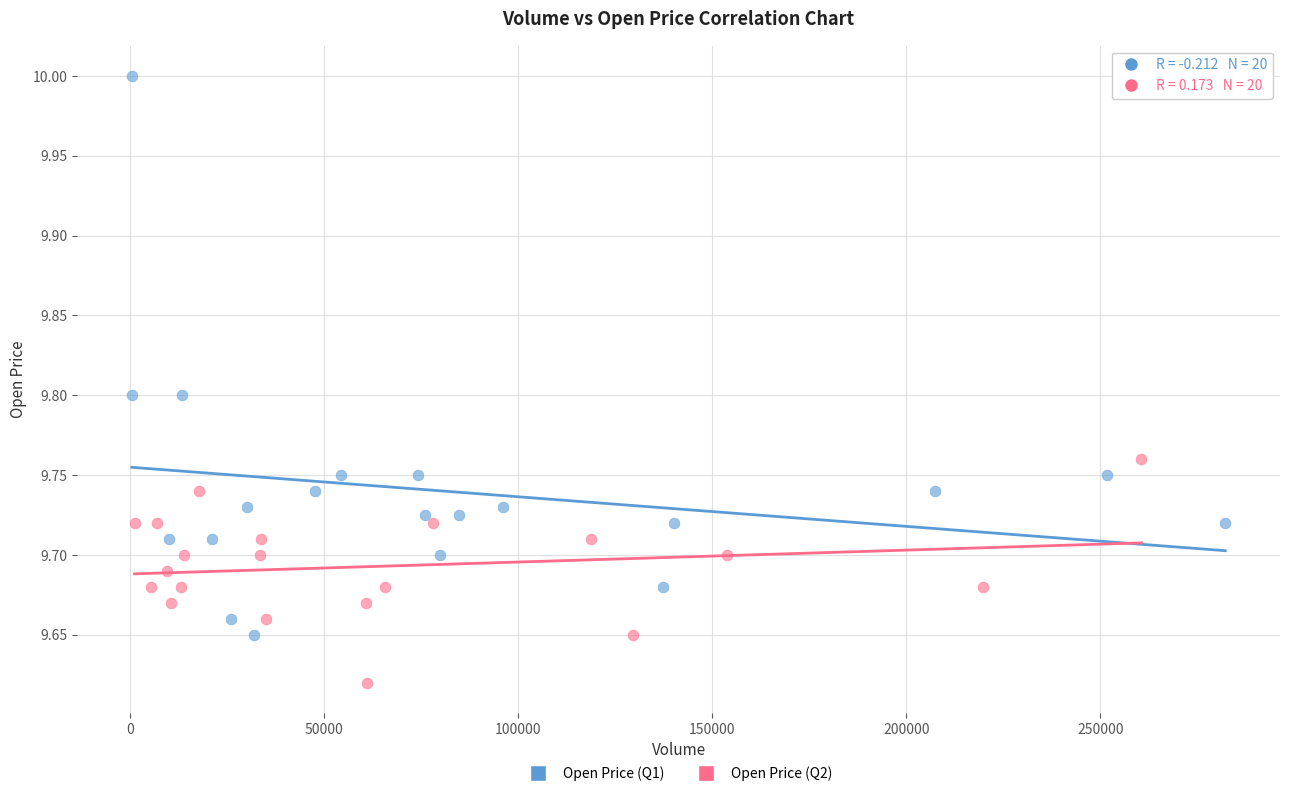

Which series reaches the minimum Y coordinate?

Open Price (Q2)